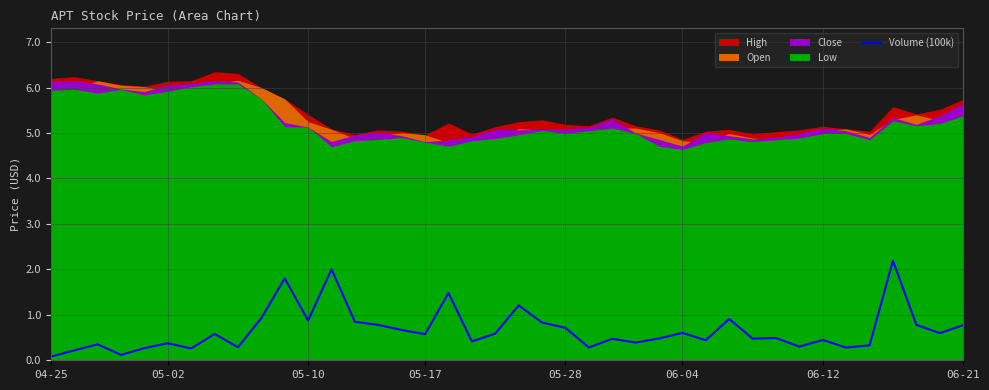

The Volume (100k) series shows 0.7 at 05-28. True or false?

True